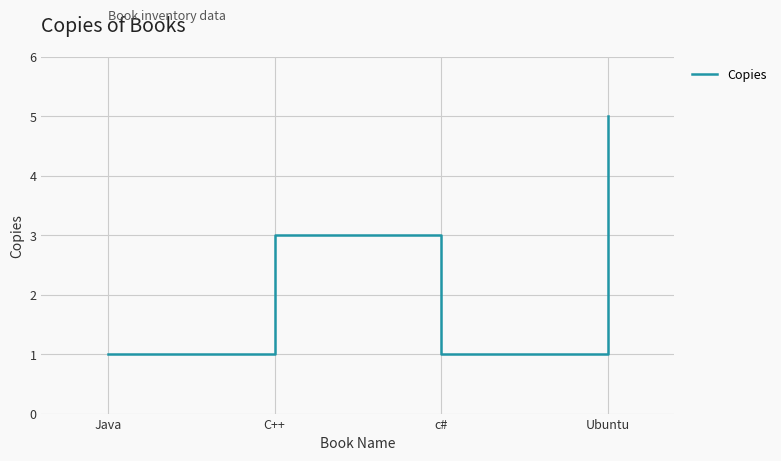

Reading left to right, list all the values displayed in this chart.

1	3	1	5